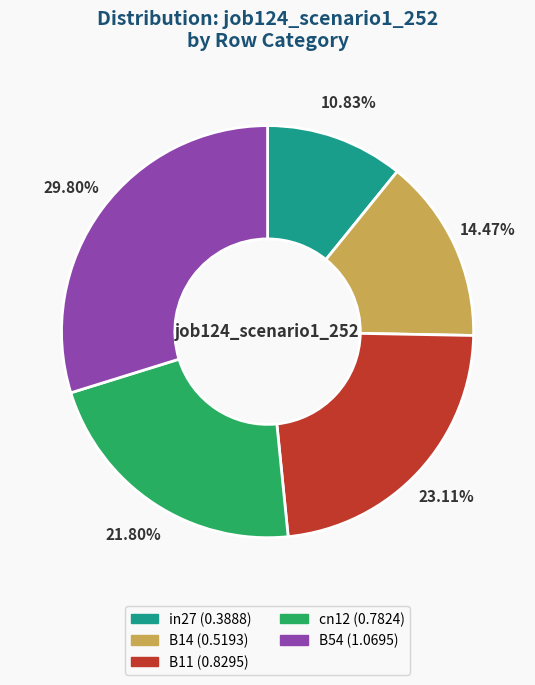

What percentage is NOT represented by B54?

70.2%